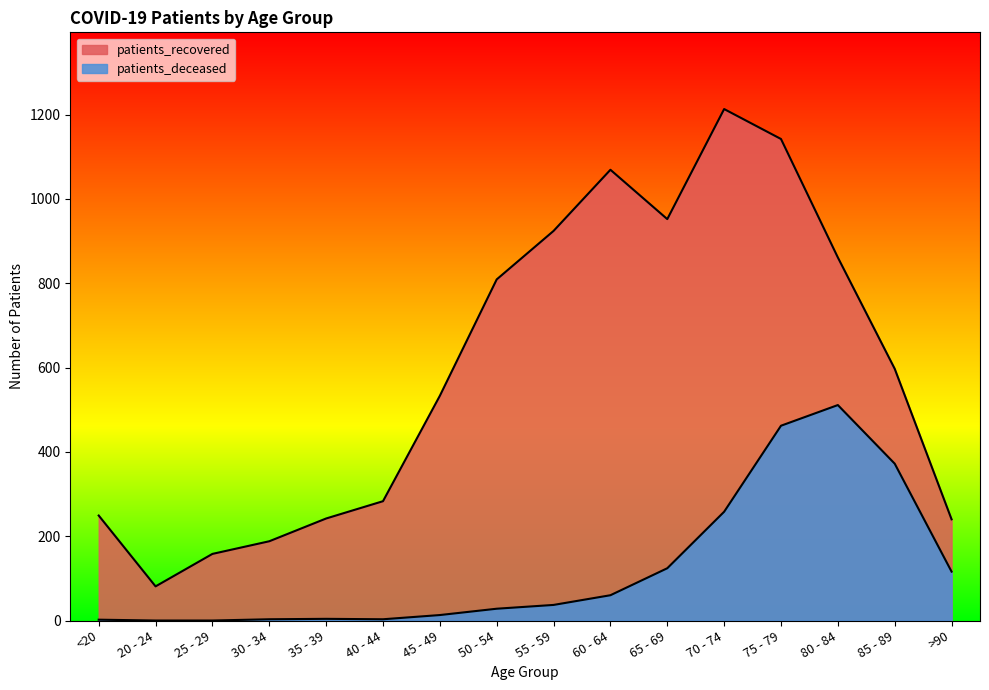

What are all the series names shown in the legend?

patients_deceased, patients_recovered